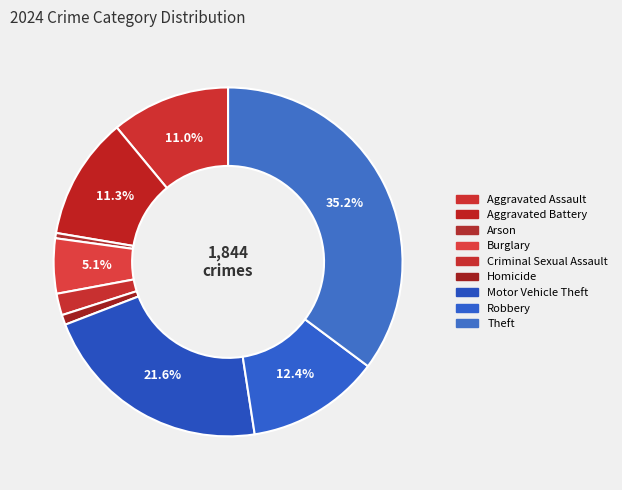

Count the number of slices in the pie.

9